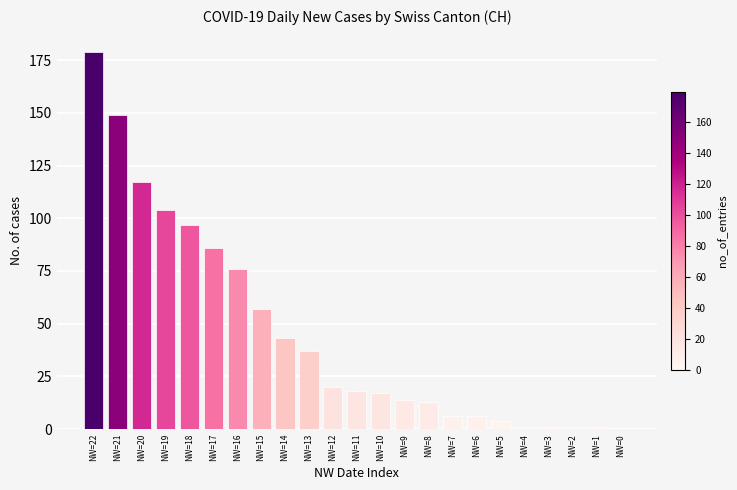

Is it true that the value at NW=8 is 13?

True